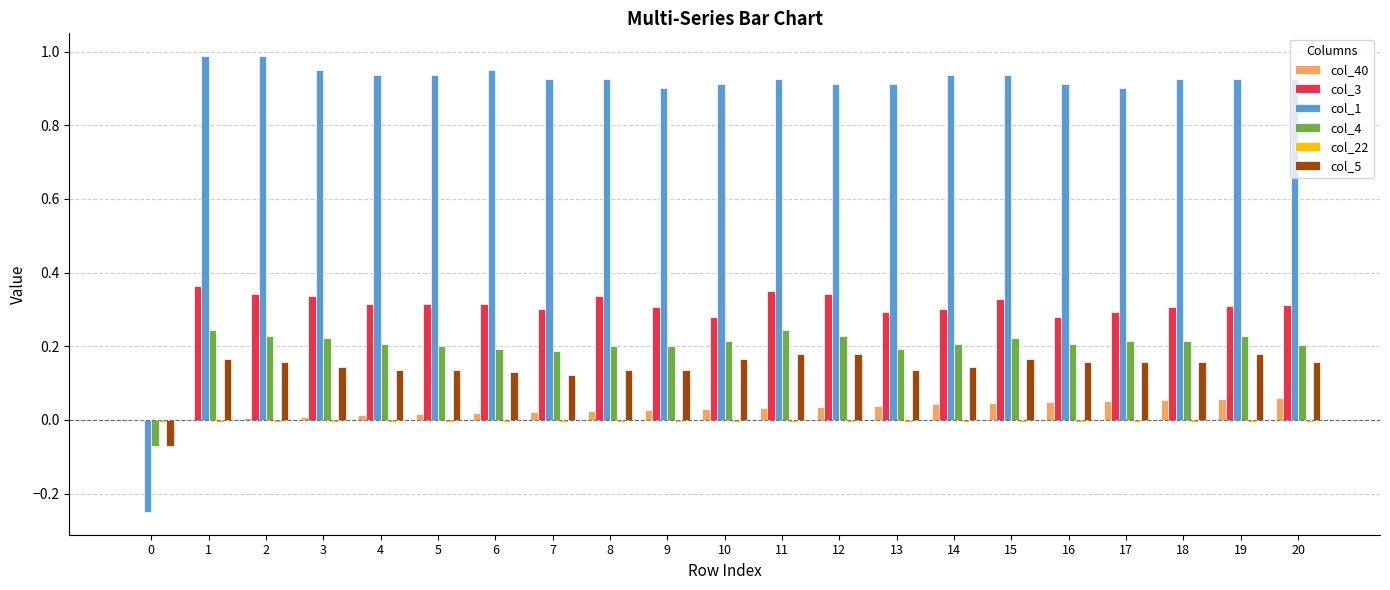

Which series has the largest total across all categories?

col_1